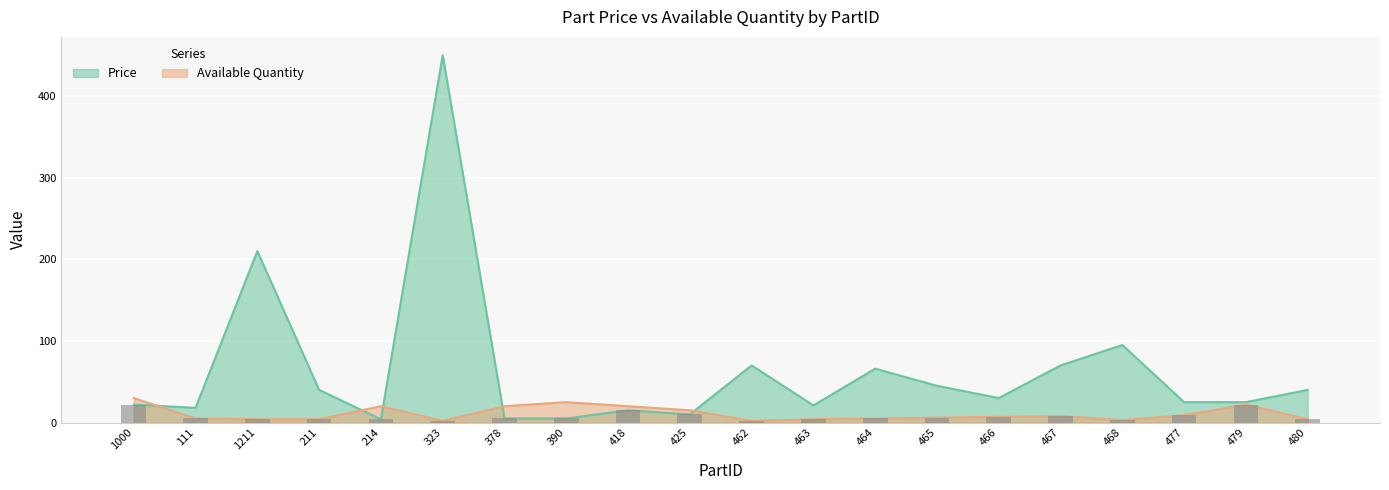

Reading left to right, transcribe all the data shown in this chart.

Price: 1000=22	111=18	1211=210	211=40	214=4	323=450	378=5	390=5	418=15	425=10	462=70	463=21	464=66	465=45	466=30	467=70	468=95	477=25	479=25	480=40
Available Quantity: 1000=30	111=5	1211=4	211=4	214=20	323=2	378=20	390=25	418=20	425=15	462=2	463=4	464=5	465=6	466=7	467=8	468=3	477=9	479=22	480=4